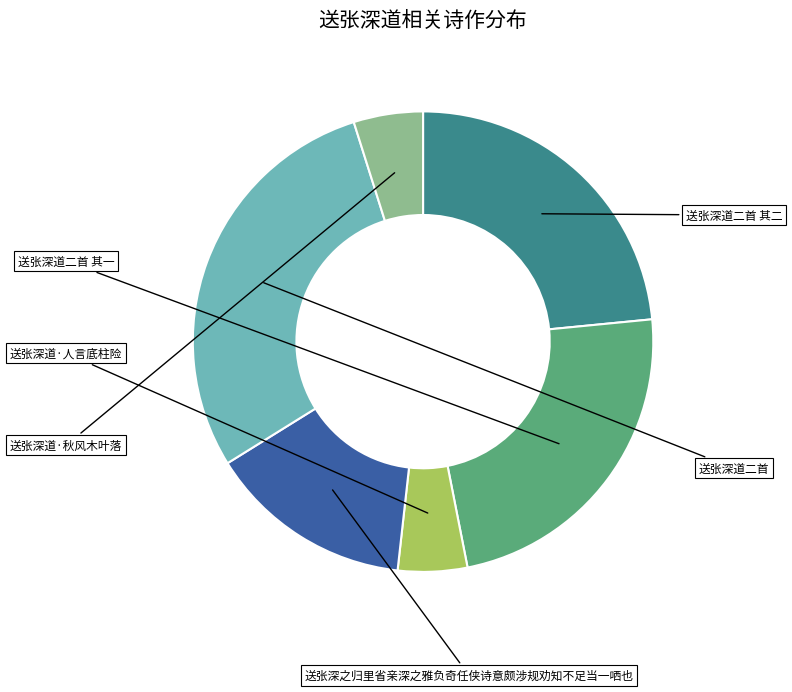

To the nearest percent, what is the average slice percentage?

17%